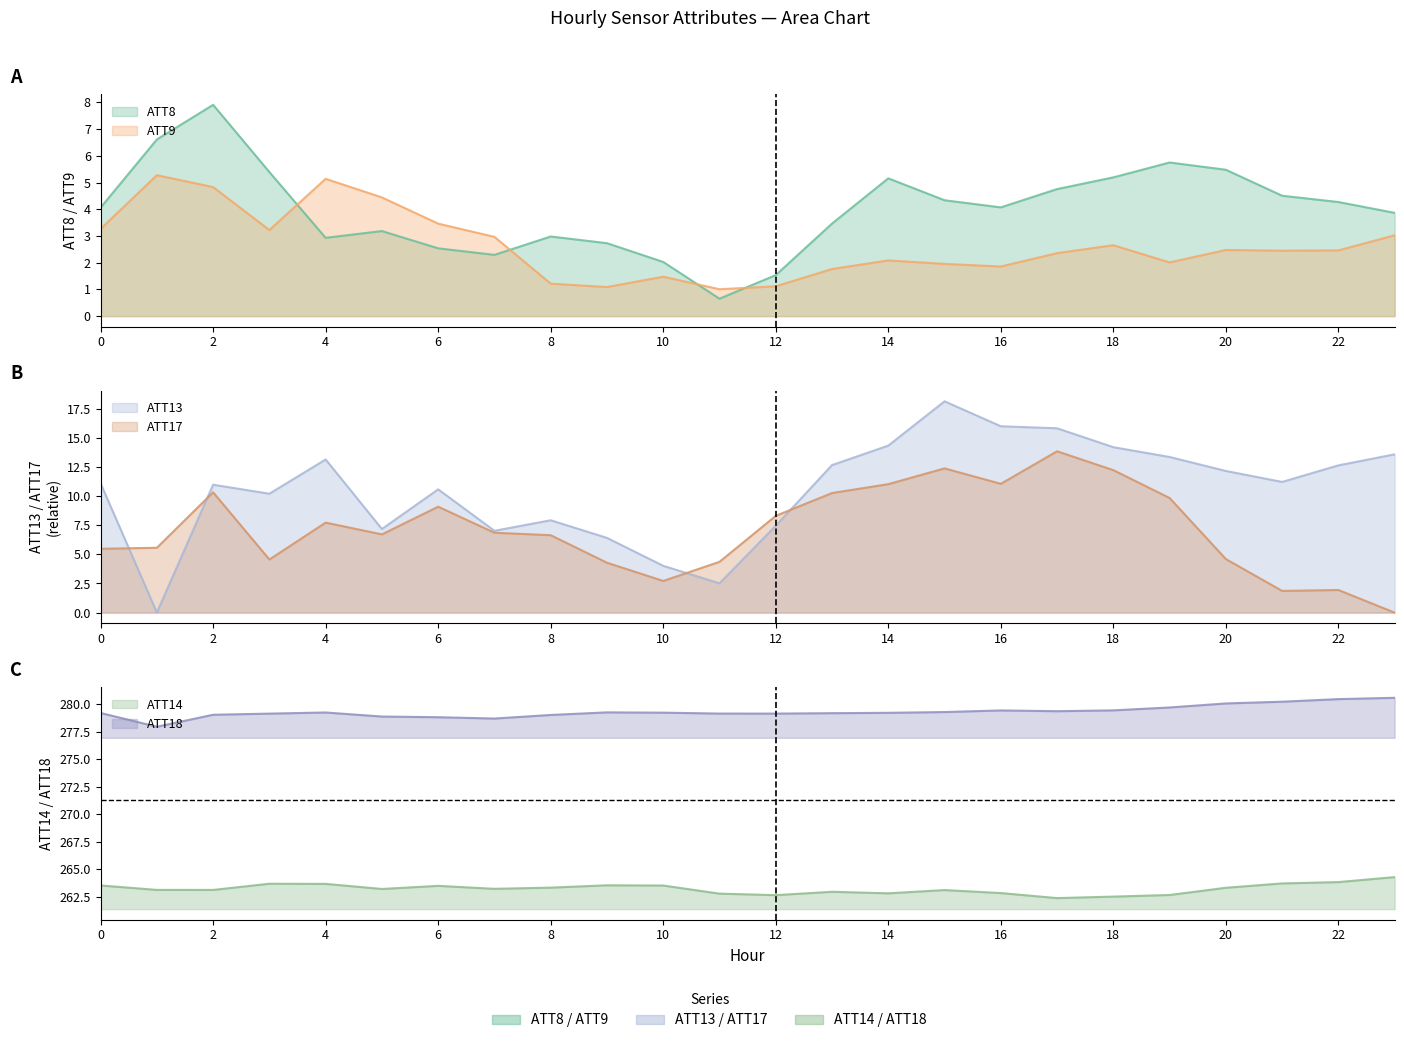

What is the difference between the second highest and minimum values in the ATT17 series?

12.4